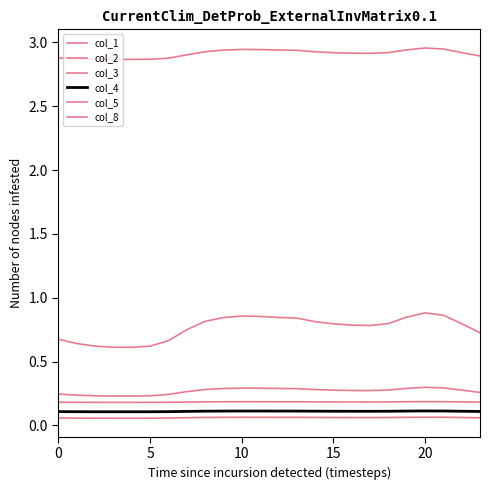

How many lines are shown in the chart?

6